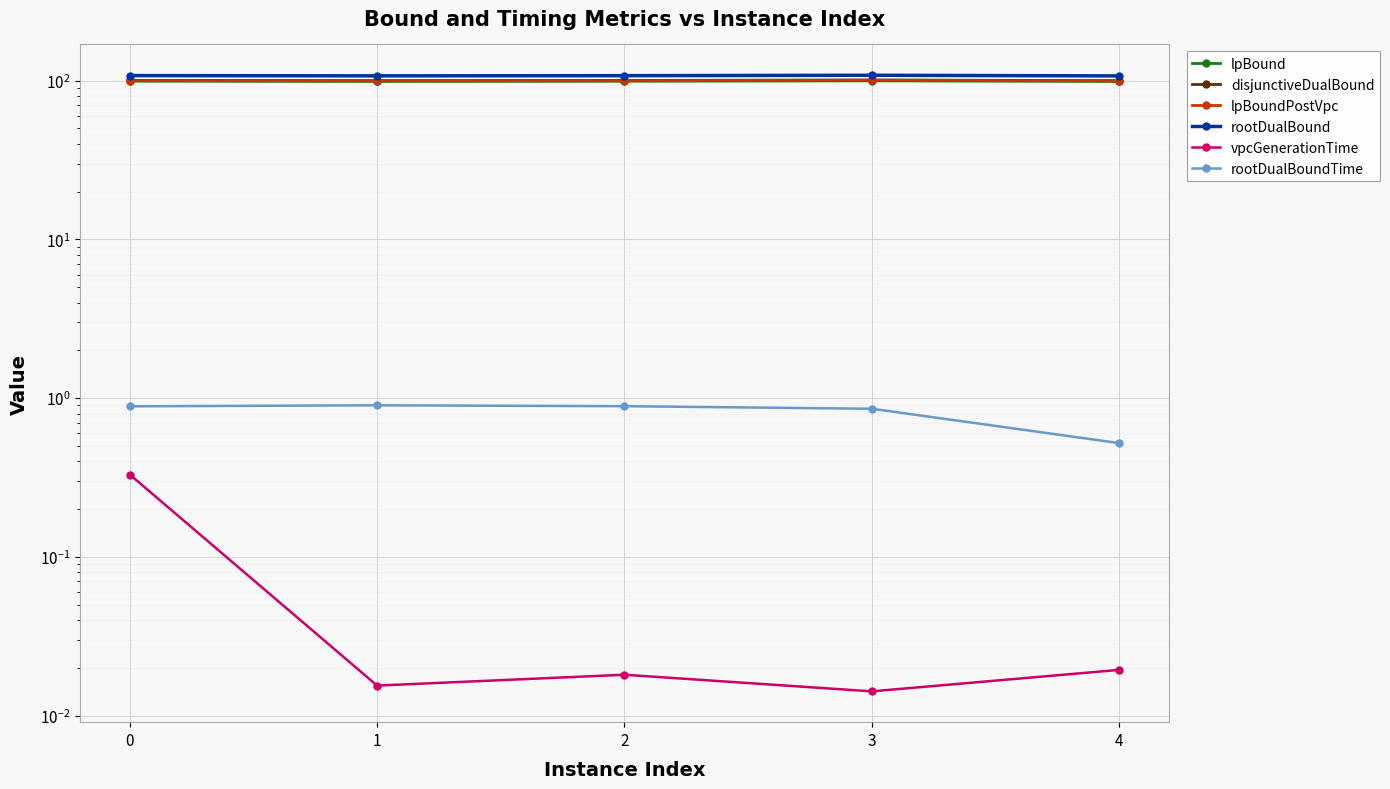

Rank the series by their maximum value, from highest to lowest.

rootDualBound, disjunctiveDualBound, lpBoundPostVpc, lpBound, rootDualBoundTime, vpcGenerationTime